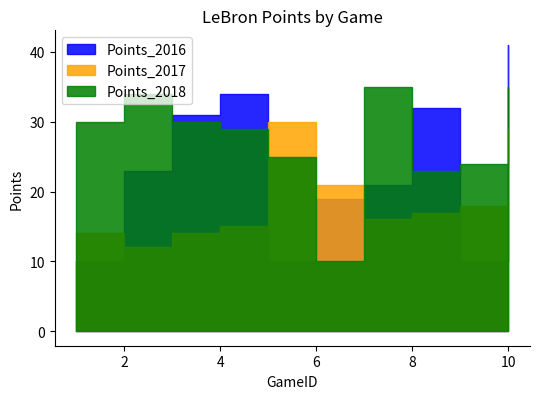

In Points_2018, how many points are lower than both neighbors (excluding endpoints)?

2